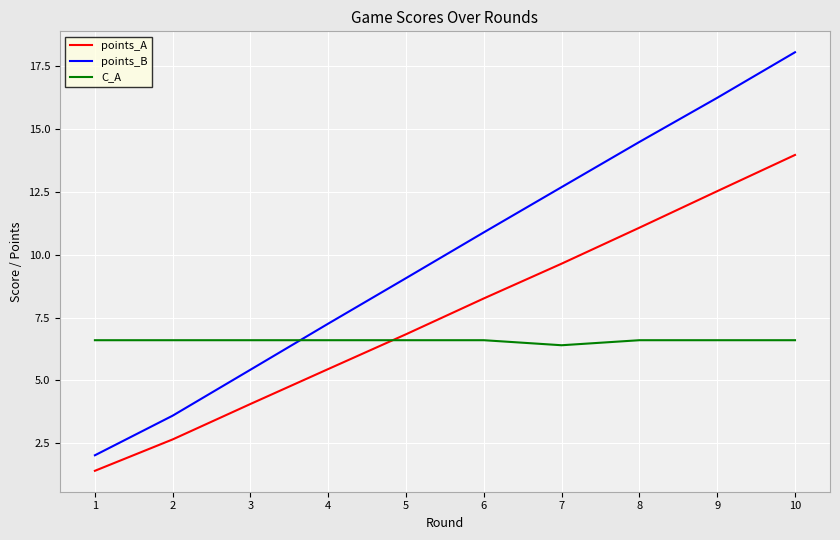

What are all the series names shown in the legend?

points_A, points_B, C_A